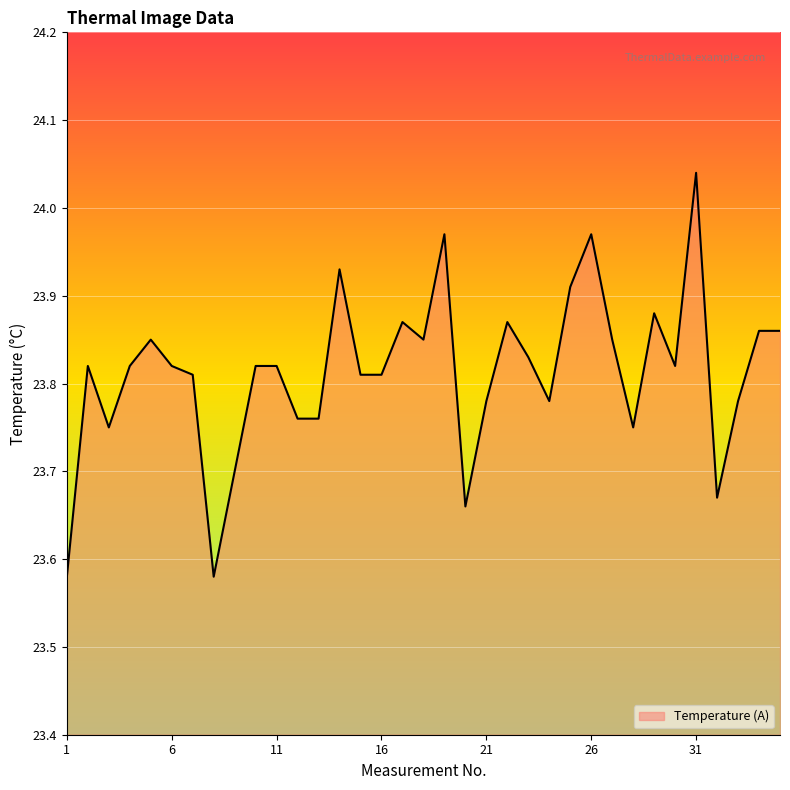

What is the difference between the maximum and minimum values?

0.5